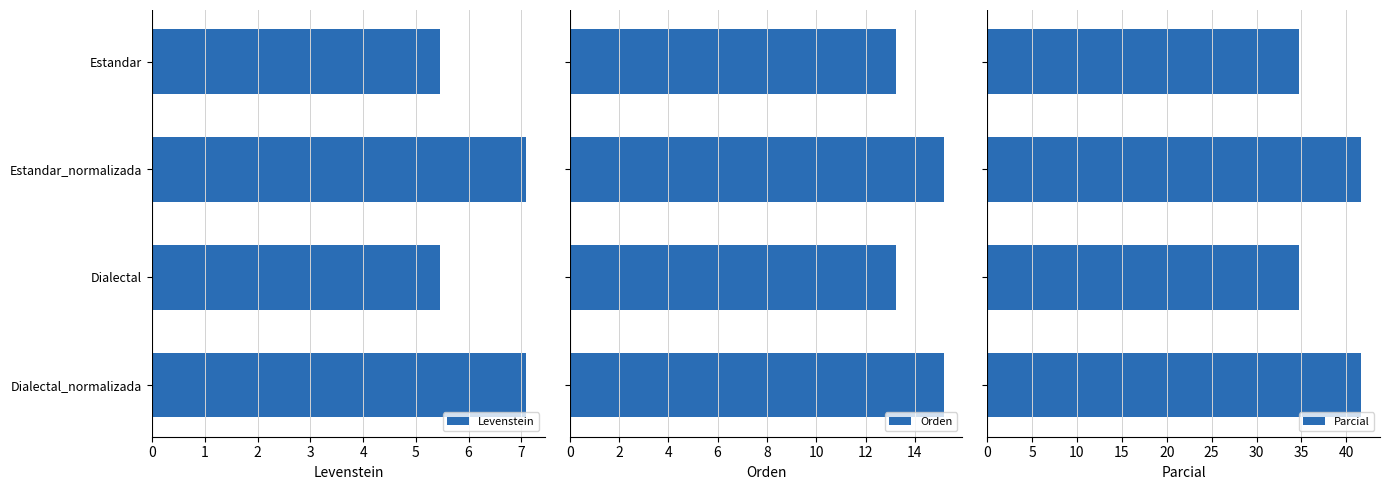

Rank the series by their average value, from highest to lowest.

Parcial, Orden, Levenstein